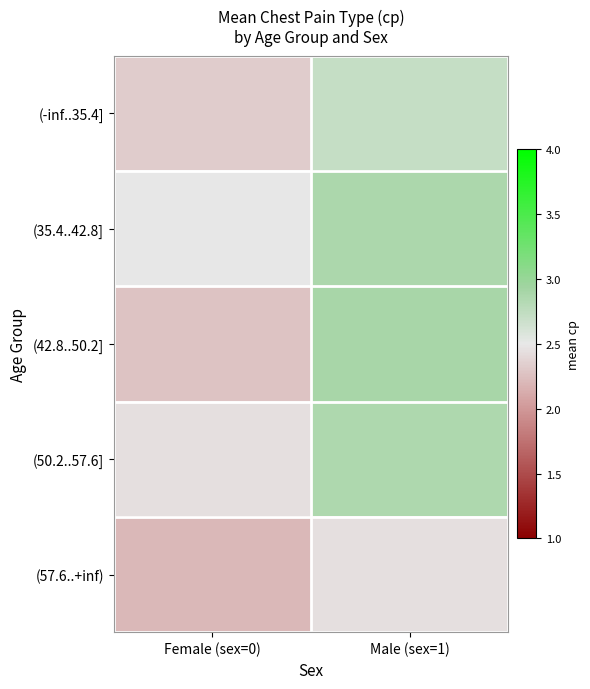

Reading left to right, what are all the values shown in this chart?

(-inf..35.4]: Female (sex=0)=2.3	Male (sex=1)=2.7
(35.4..42.8]: Female (sex=0)=2.5	Male (sex=1)=2.9
(42.8..50.2]: Female (sex=0)=2.3	Male (sex=1)=2.9
(50.2..57.6]: Female (sex=0)=2.4	Male (sex=1)=2.9
(57.6..+inf): Female (sex=0)=2.2	Male (sex=1)=2.4